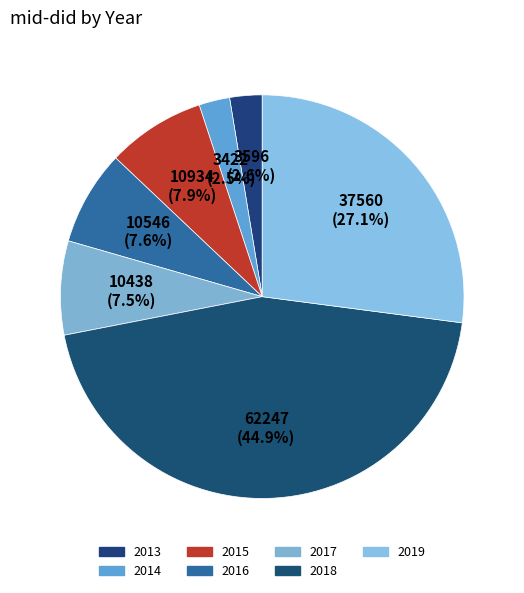

True or false: 2019 accounts for 17% of the total.

False